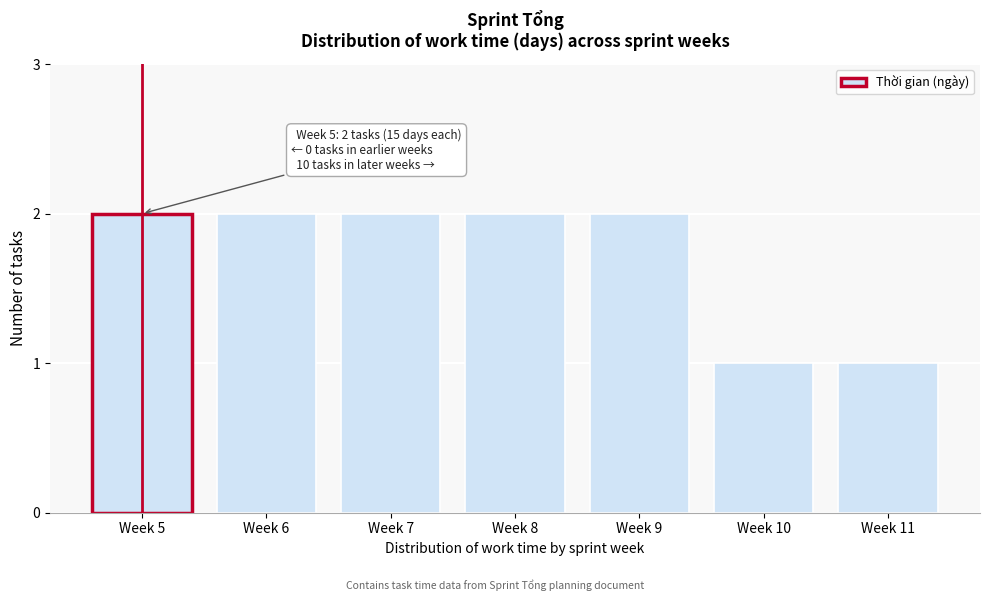

Reading left to right, what are all the values shown in this chart?

2	2	2	2	2	1	1